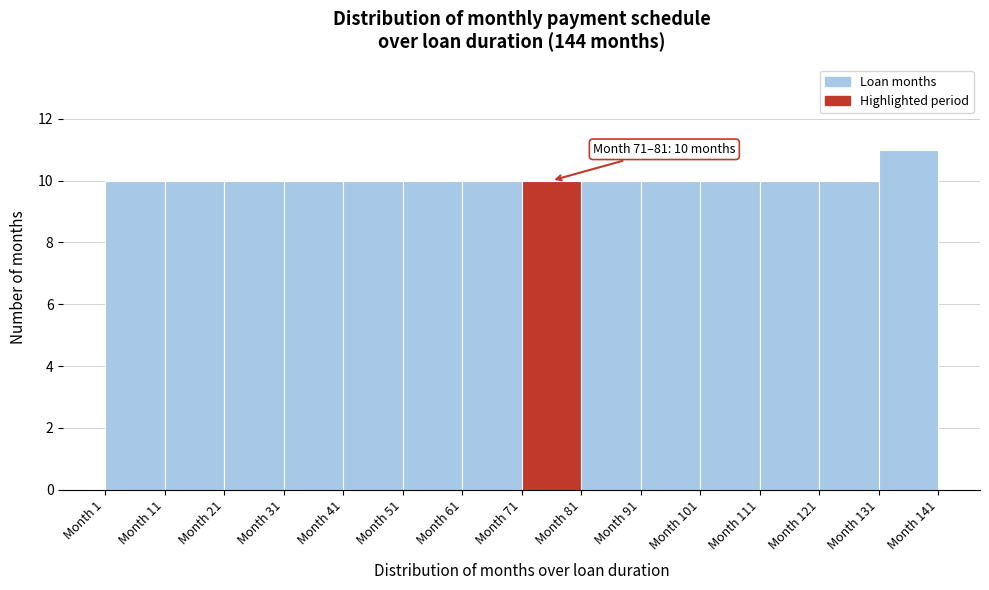

Which range on the x-axis has the tallest bar?

131 to 141